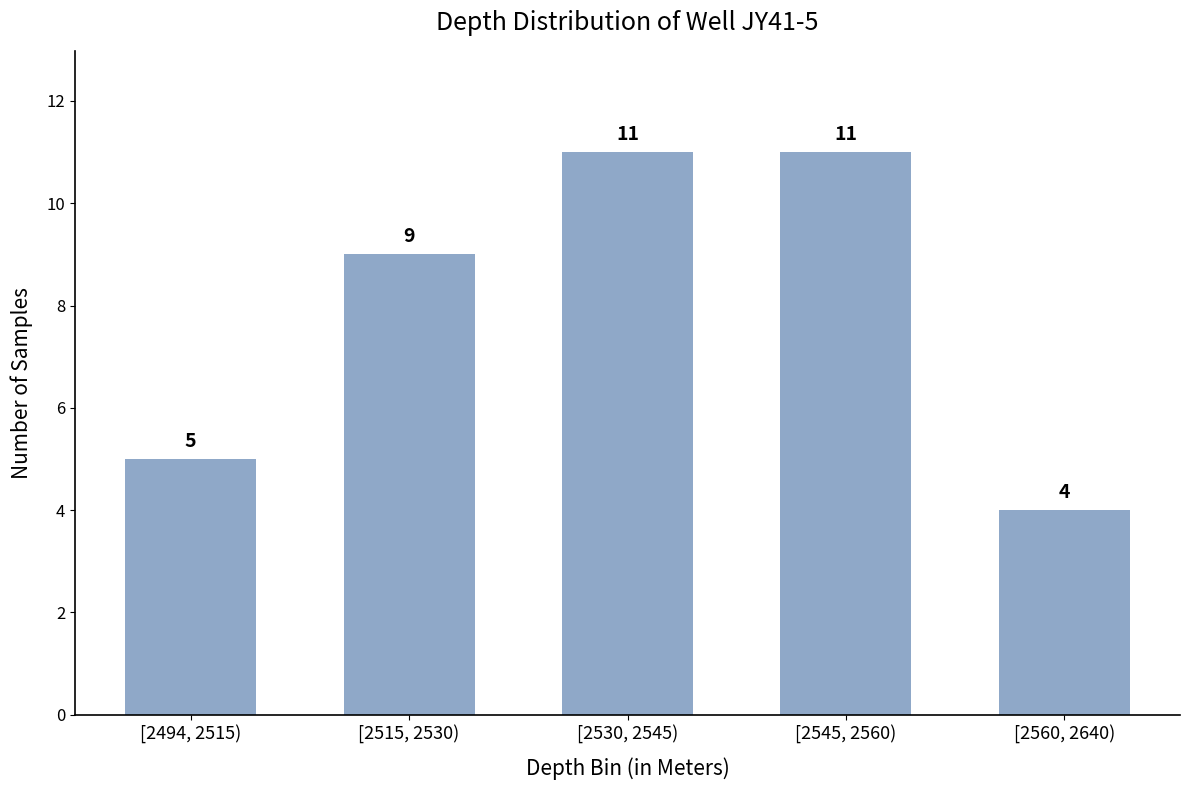

Reading left to right, extract all data points from this chart.

[2494, 2515)=5	[2515, 2530)=9	[2530, 2545)=11	[2545, 2560)=11	[2560, 2640)=4